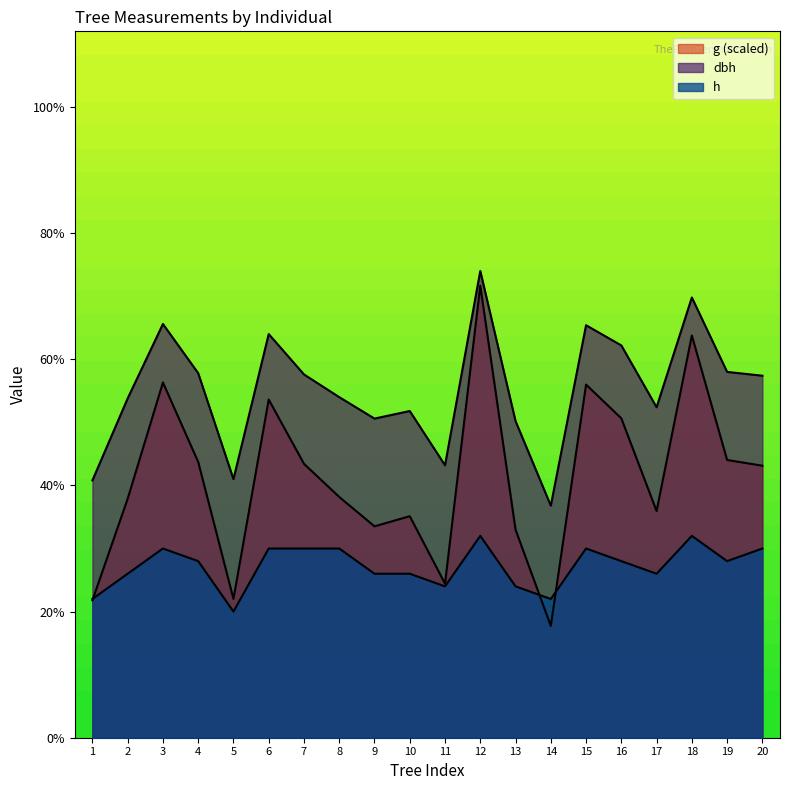

True or false: h and g_intrasp_proxy intersect in this chart.

True